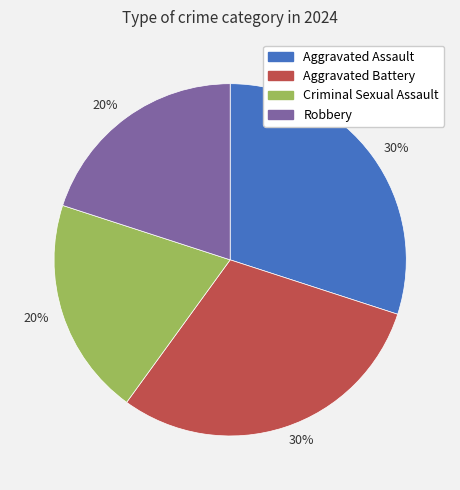

To the nearest percent, what is the difference between the largest and smallest slice percentages?

10%